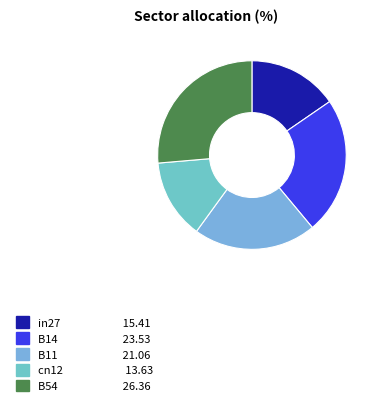

Count the number of slices in the pie.

5